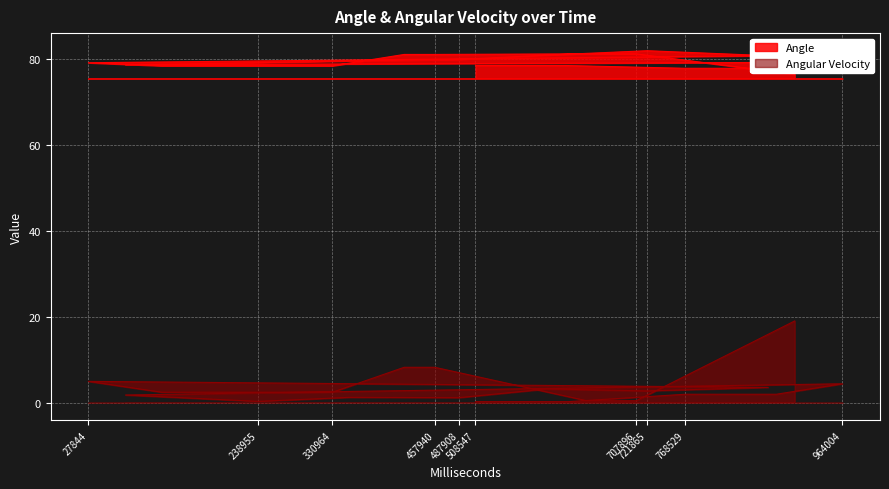

What is the difference between the Angular Velocity values at 351933 and 419948?

7.0